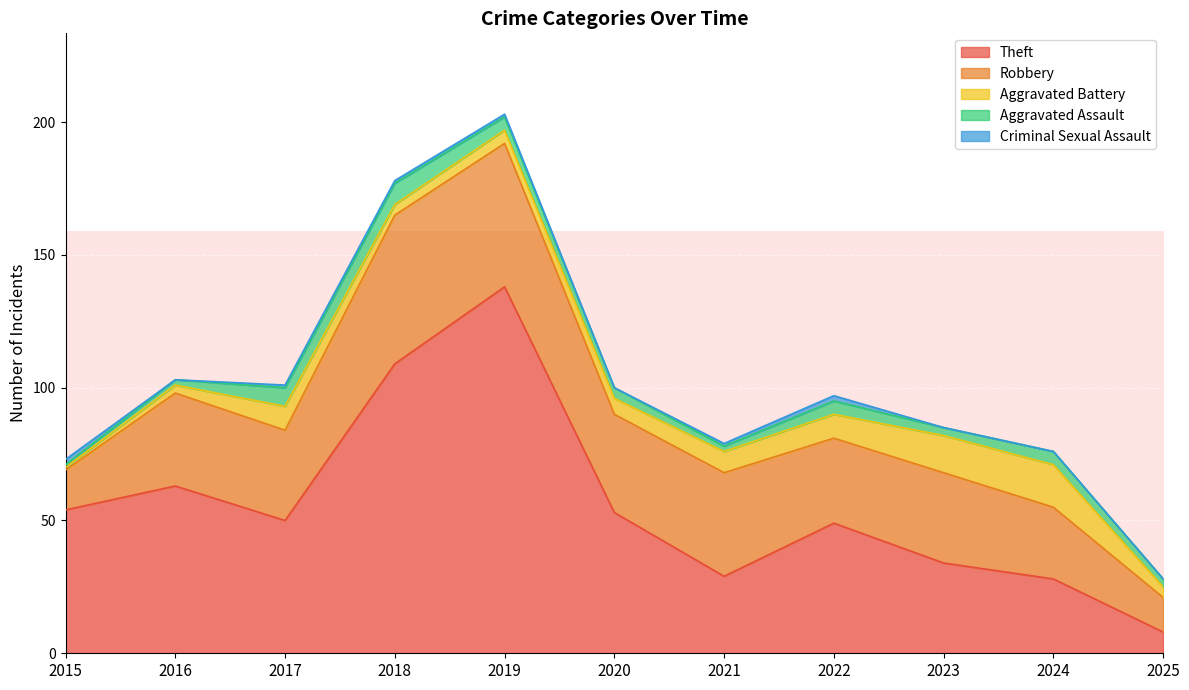

What is the approximate value of Aggravated Battery at 2025, to the nearest 5?

5